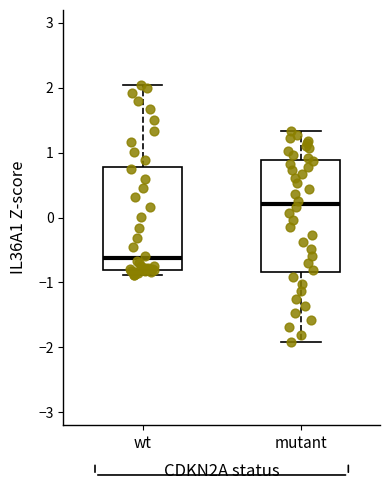

Which box is the tallest, from its lower edge to its upper edge?

mutant